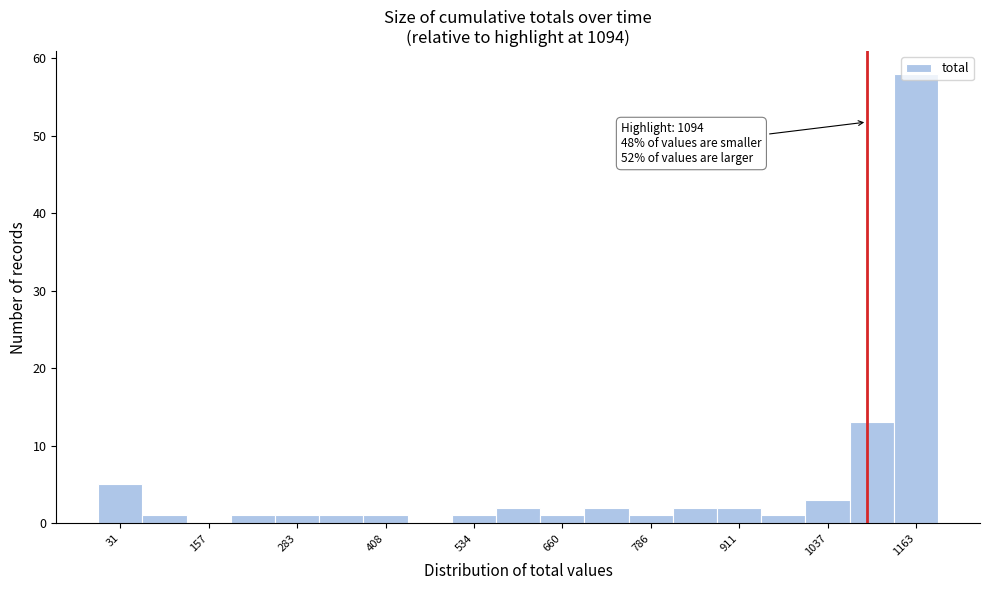

Around what value on the x-axis is the tallest bar? Give the approximate position of its centre, as read against the axis.

1160